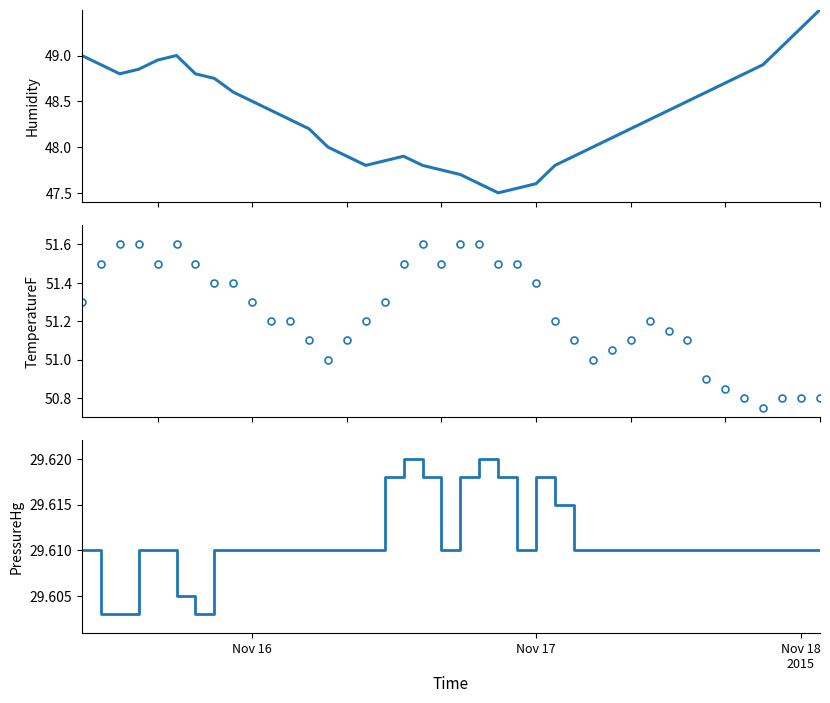

What is the sum of all PressureHg values?

1184.4